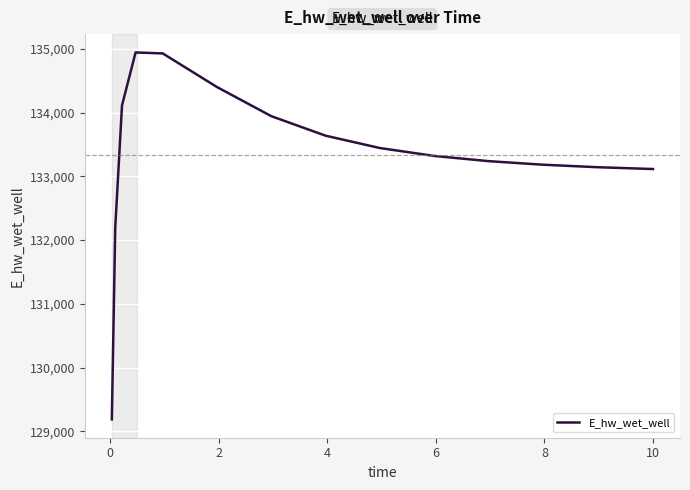

What is the maximum value shown in the chart?

134942.1